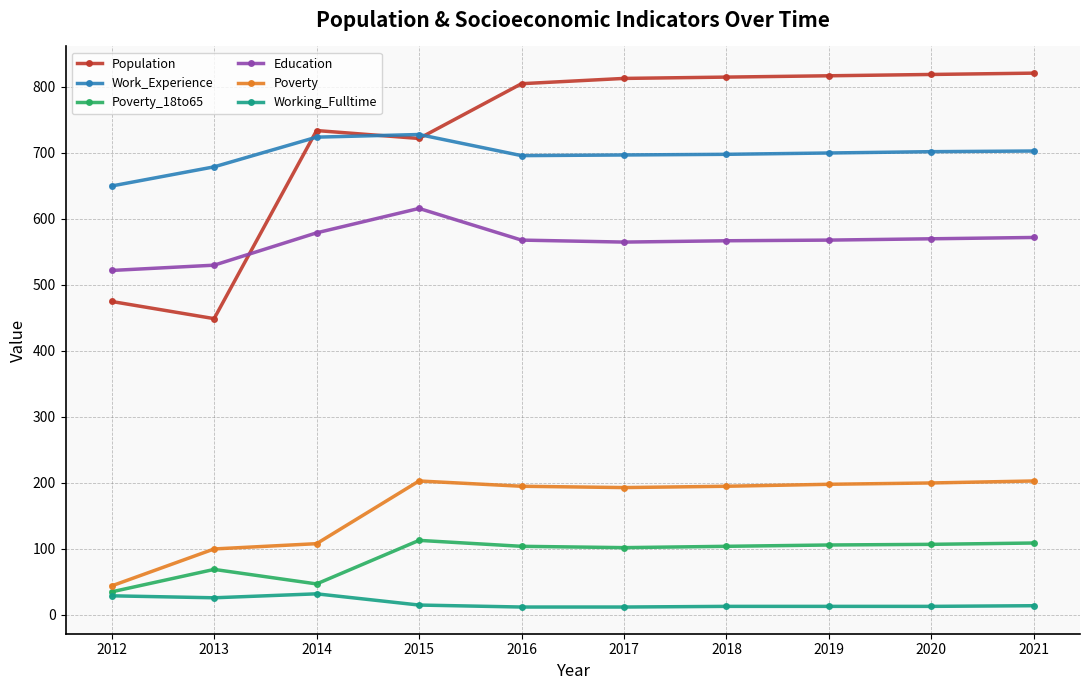

What is the spread (max minus min) of values at 2017?

801